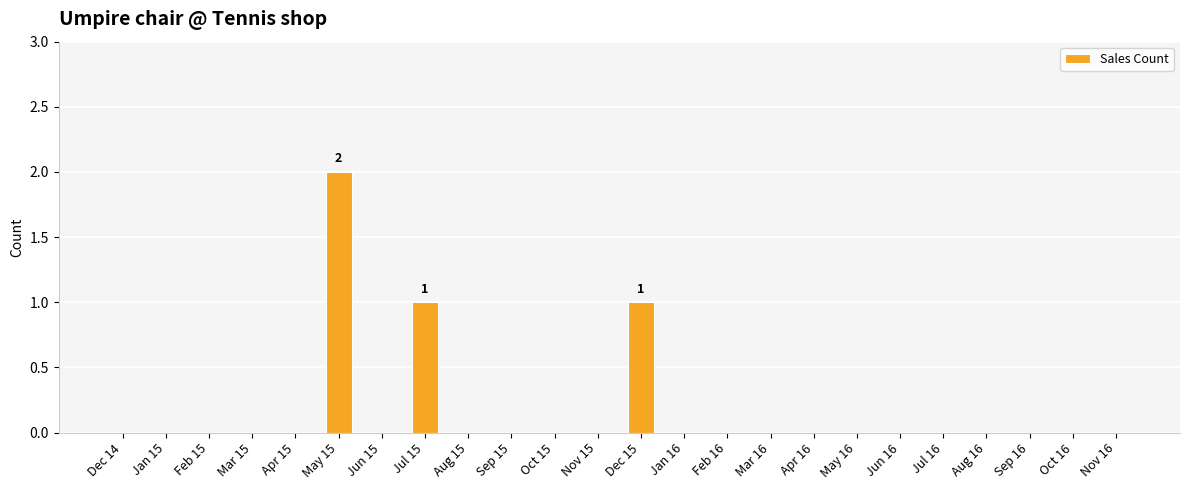

At which category does the chart reach its peak across all series?

May 15